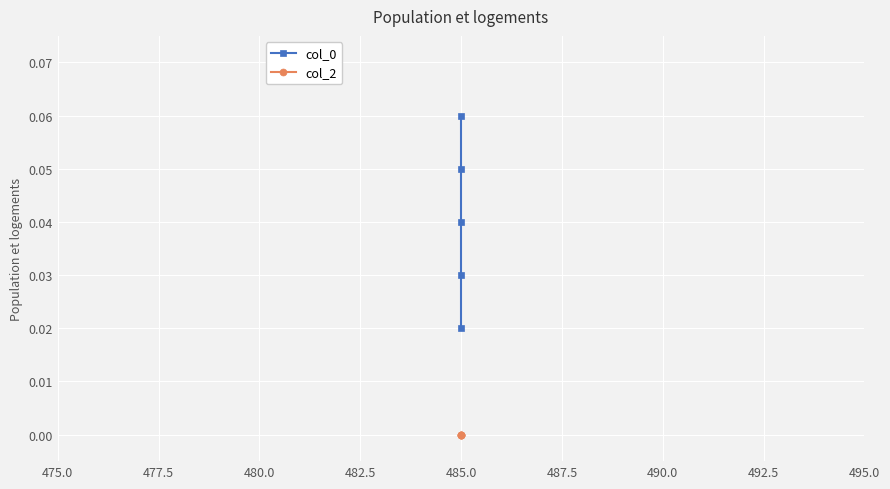

Which series has the largest total across all categories?

col_0